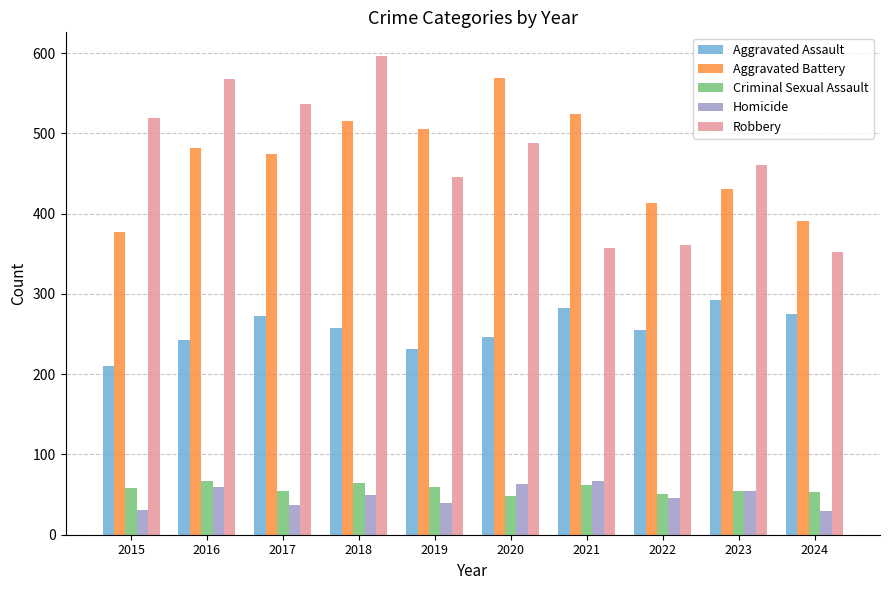

Which series has the largest range (max minus min)?

Robbery